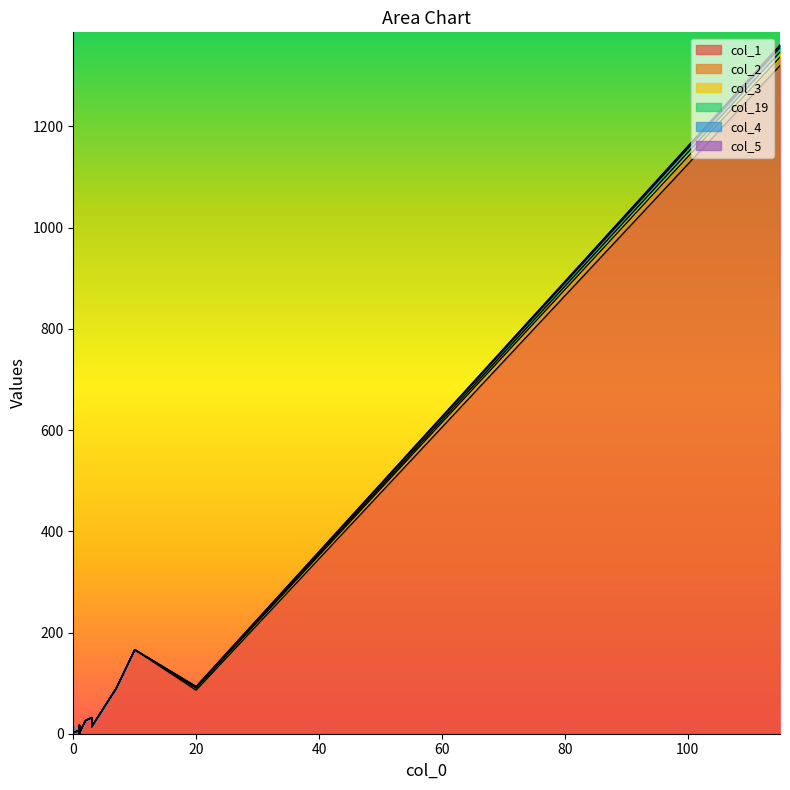

What is the sum of all col_1 values?

1795